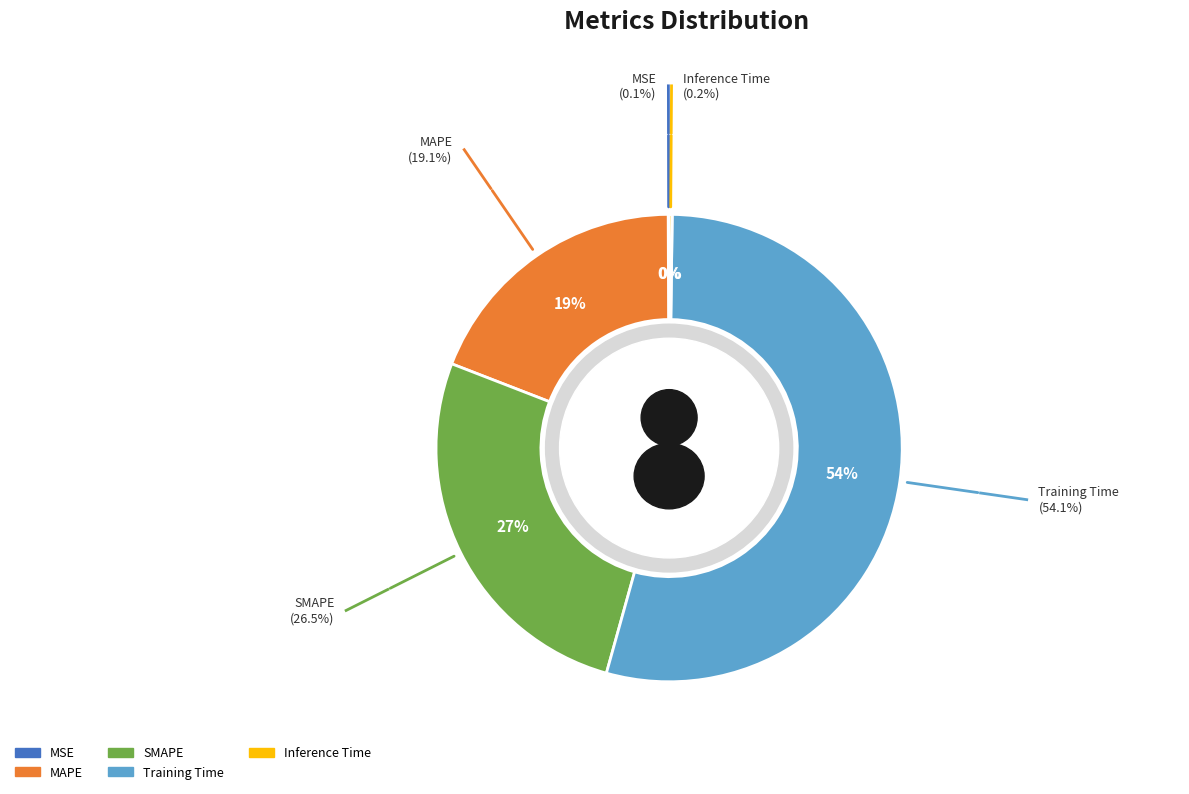

Is it true that MSE is 6% of the pie?

False